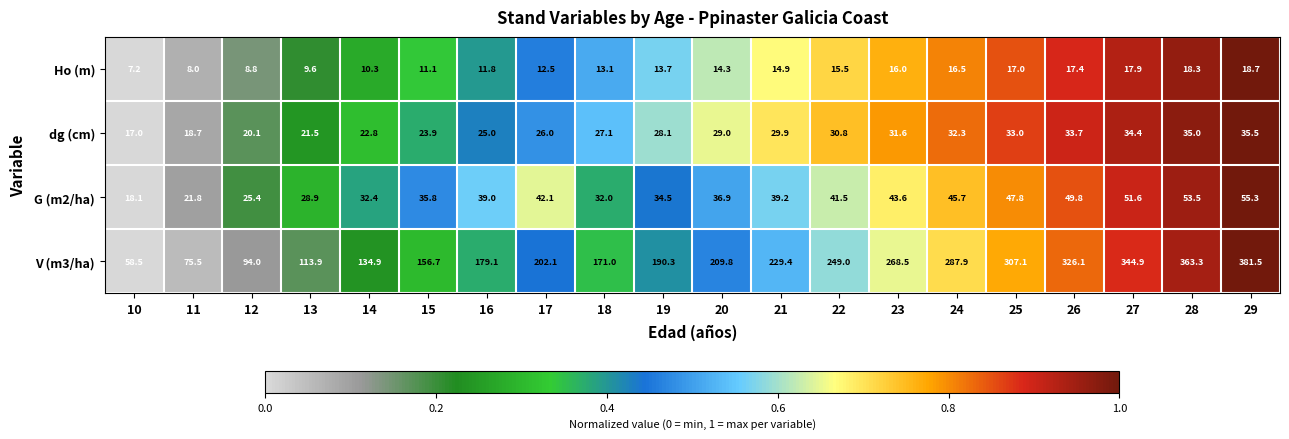

Is the value of V (m3/ha) at 20 greater than the value of dg (cm) at 21?

Yes